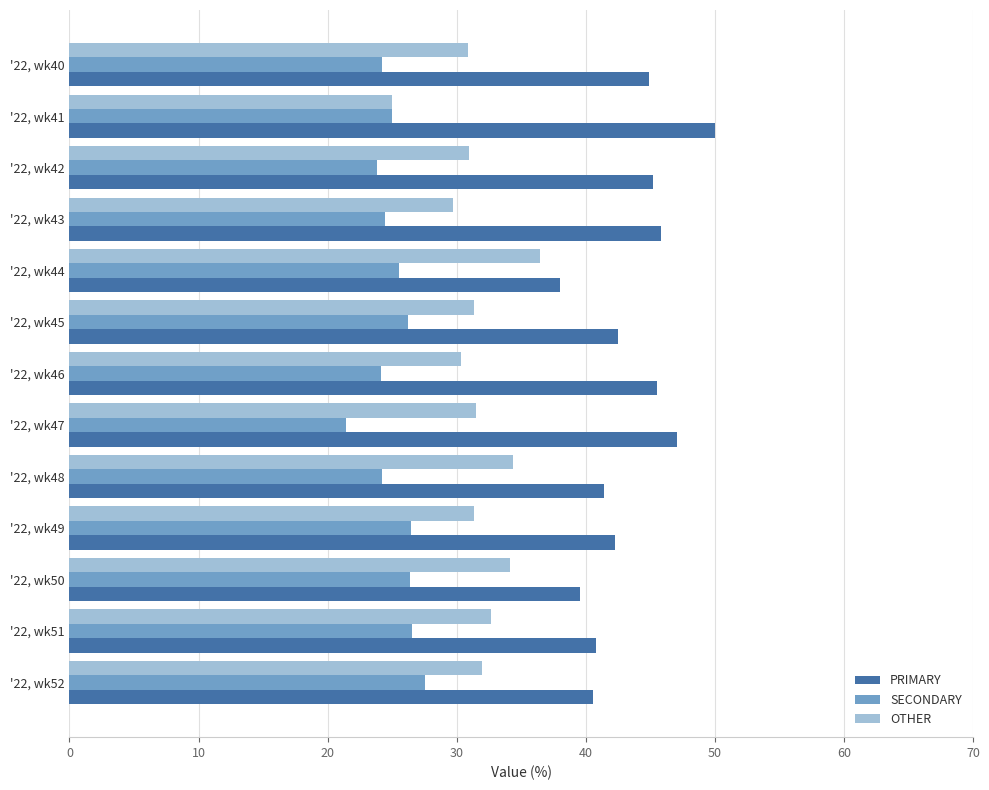

Is the value of OTHER at '22, wk49 greater than the value of SECONDARY at '22, wk43?

Yes